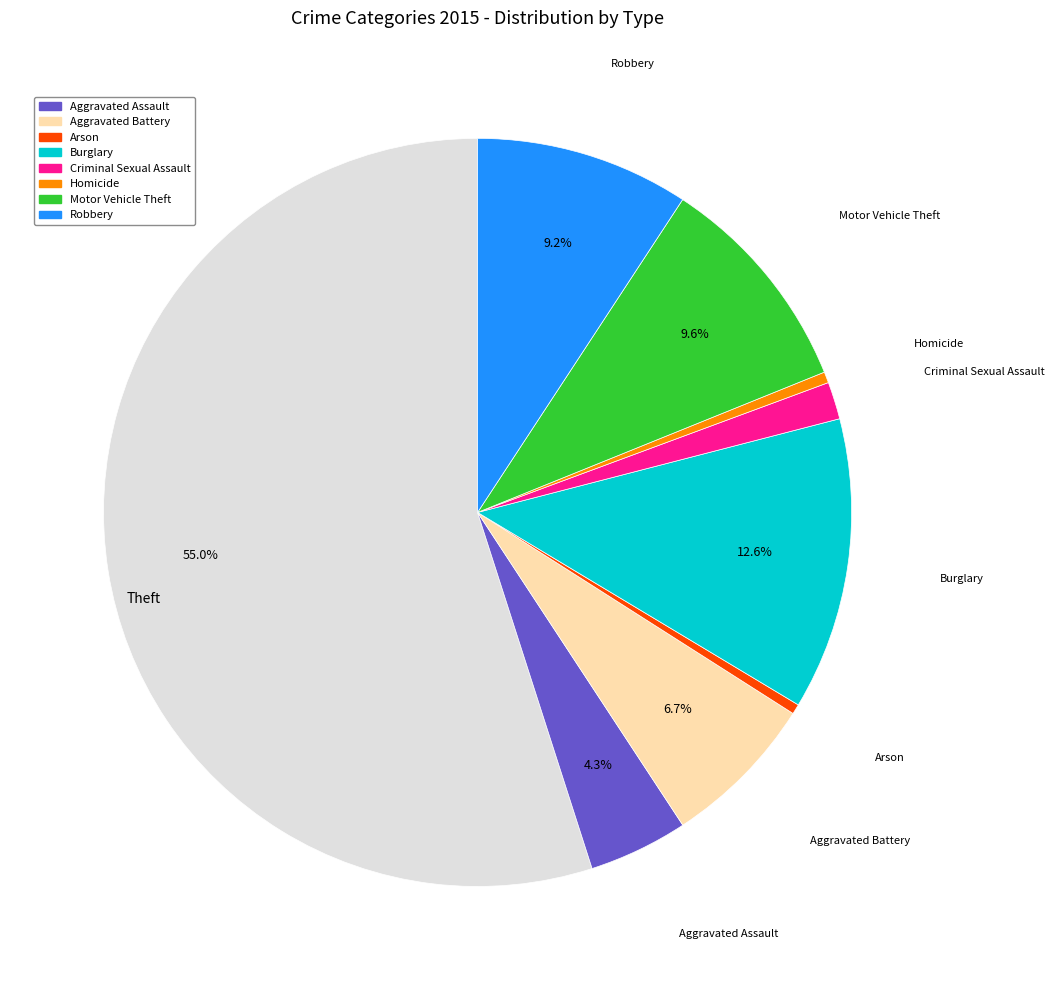

Does any single category account for the majority?

Yes